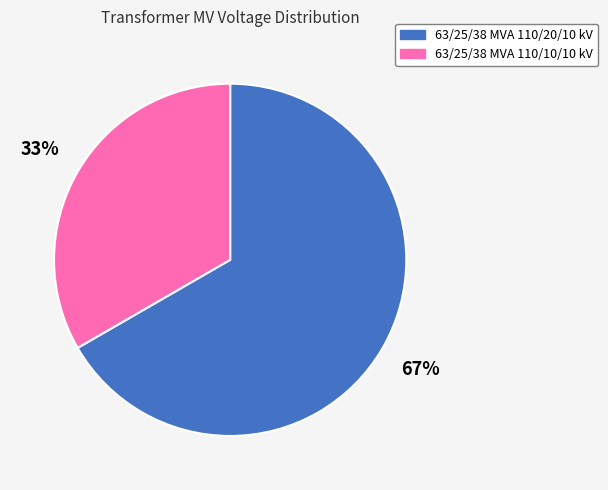

To the nearest percent, what is the combined percentage of 63/25/38 MVA 110/10/10 kV and 63/25/38 MVA 110/20/10 kV?

100%